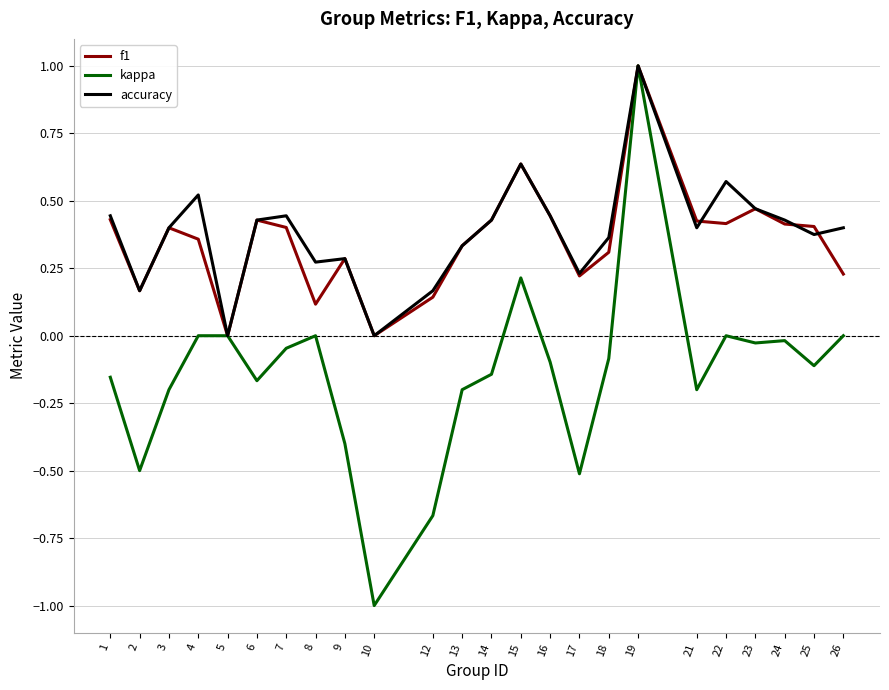

At which category is the sum across all series the highest?

19